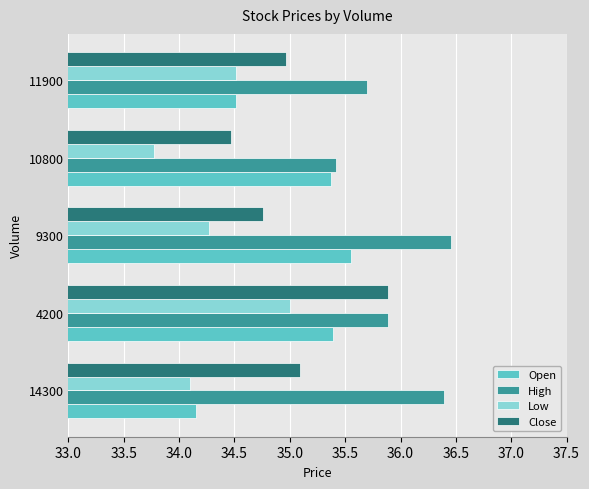

At how many categories does at least one series exceed 35?

5